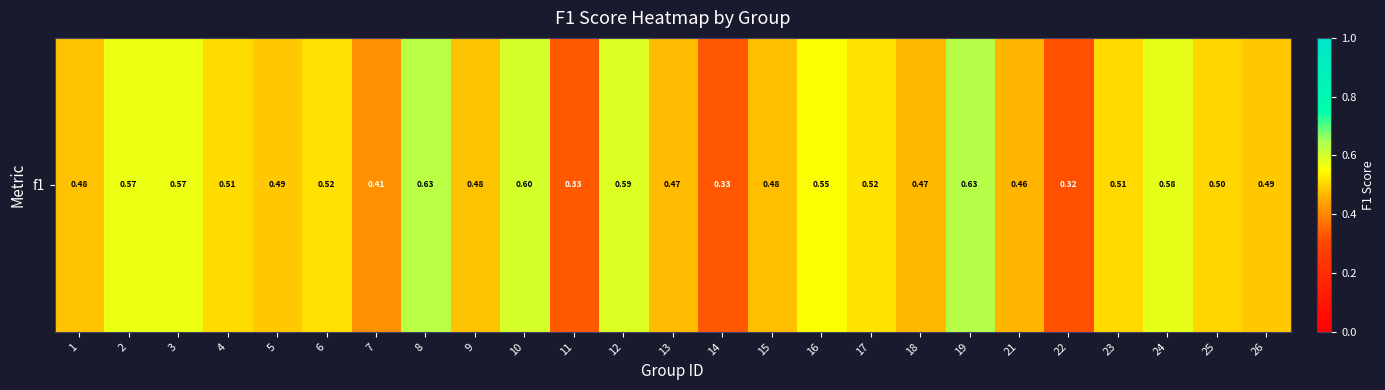

Reading left to right, extract all data points from this chart.

0.5	0.6	0.6	0.5	0.5	0.5	0.4	0.6	0.5	0.6	0.3	0.6	0.5	0.3	0.5	0.6	0.5	0.5	0.6	0.5	0.3	0.5	0.6	0.5	0.5